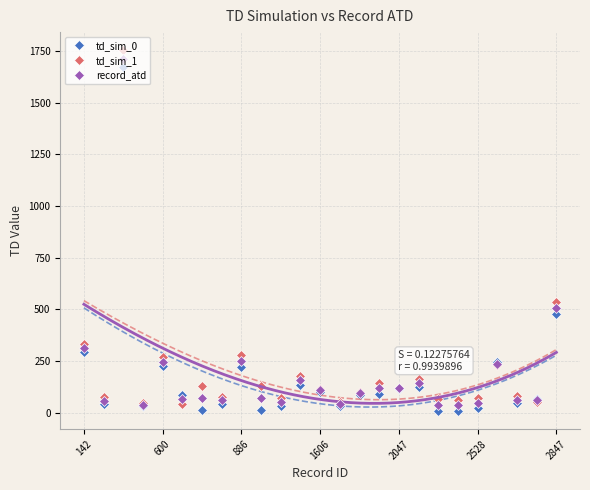

True or false: td_sim_1 has a value of 69.0 at 2528.

True